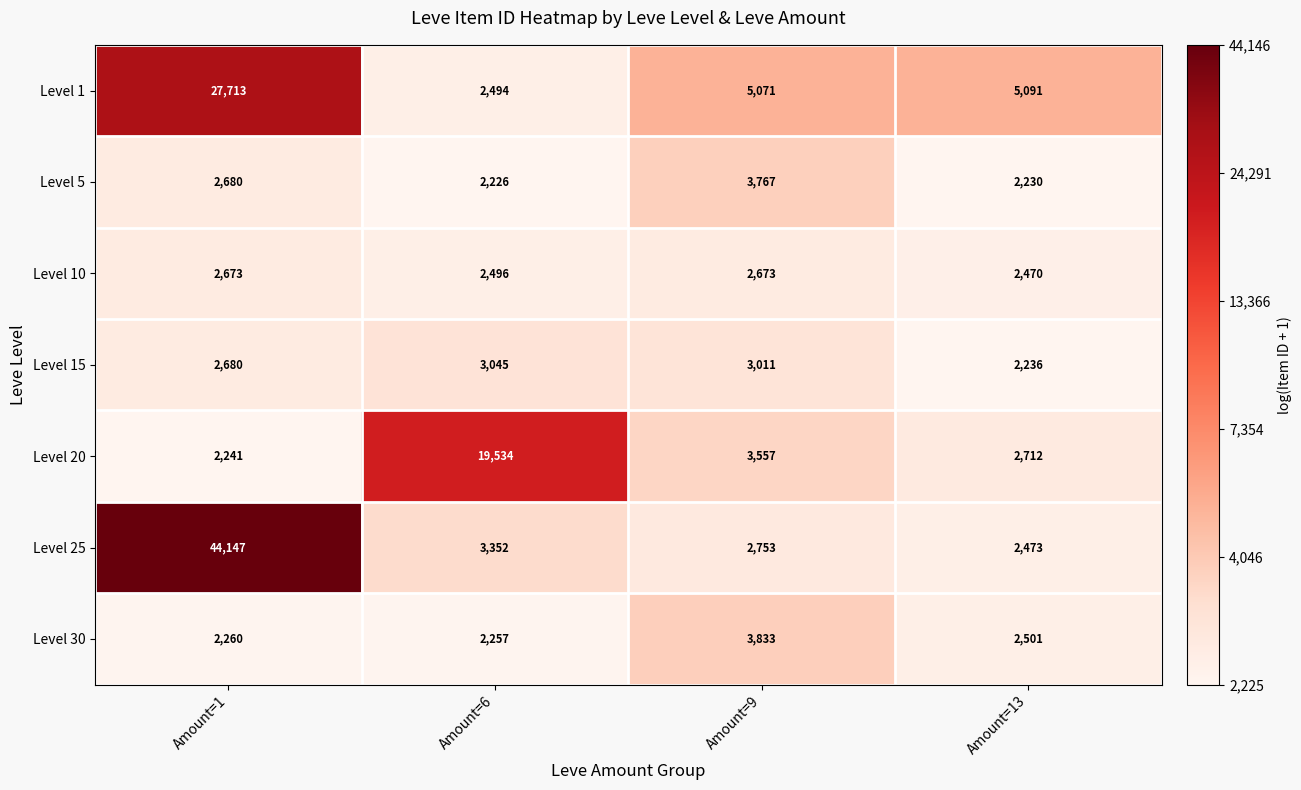

Between Amount=6 and Amount=9, which series saw the biggest shift?

Level 20